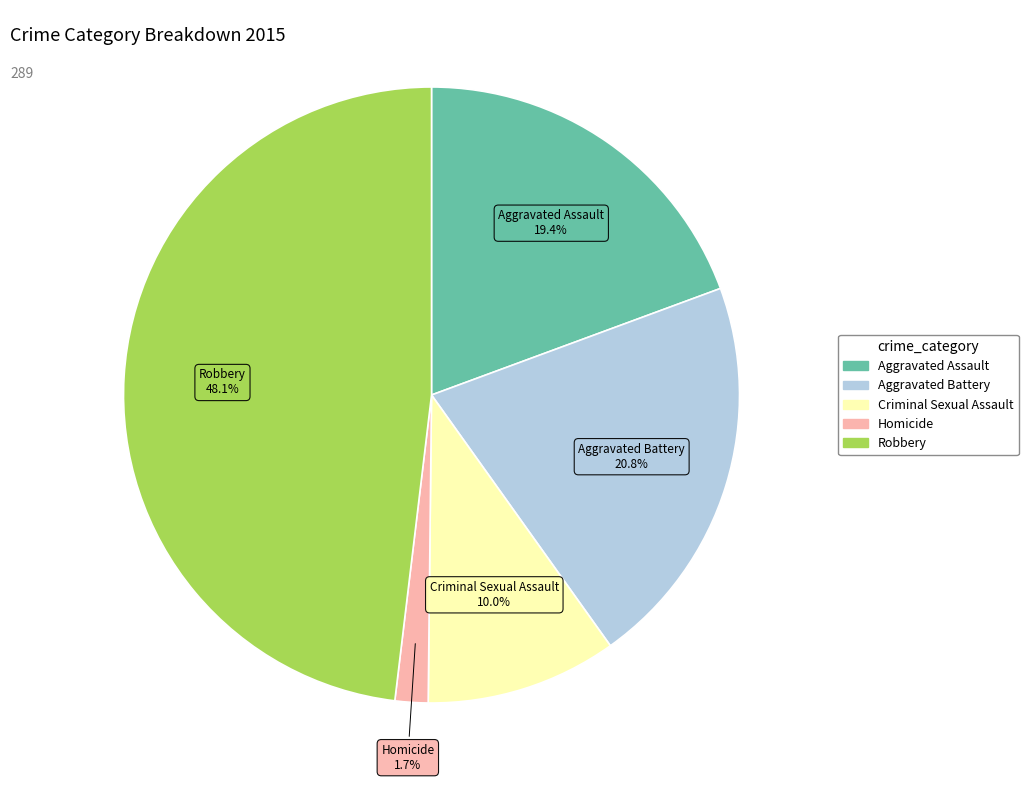

Count the number of slices in the pie.

5